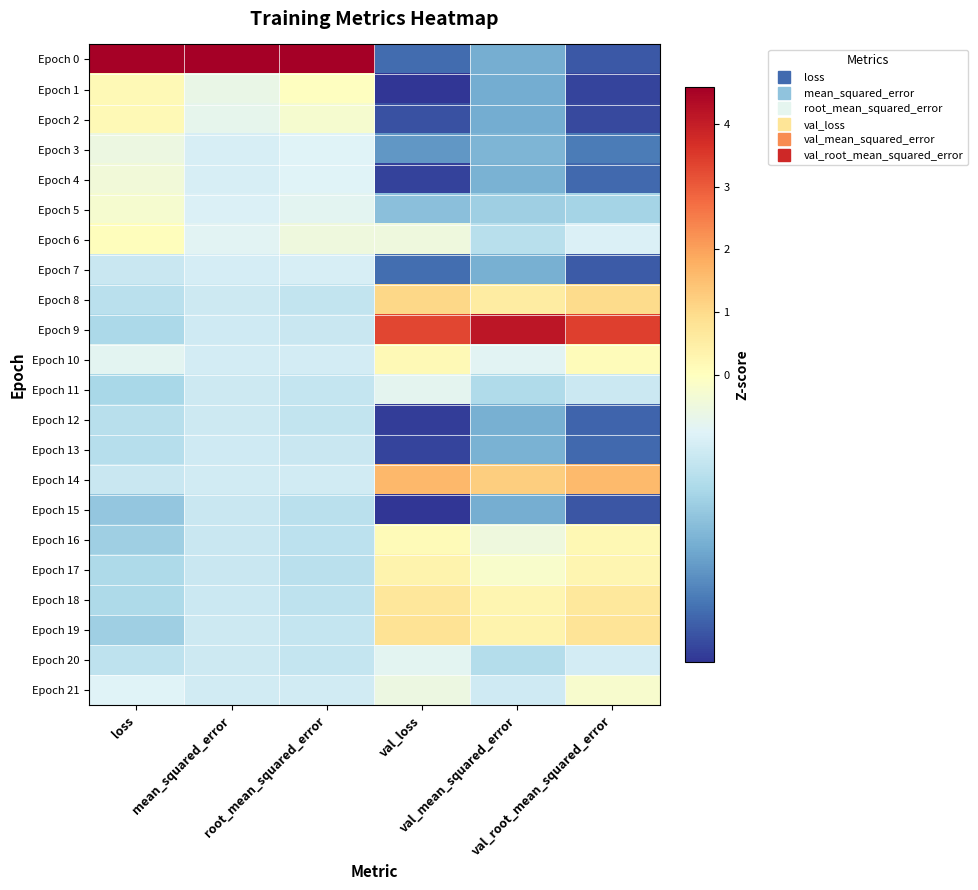

At which category does the chart reach its minimum across all series?

val_loss